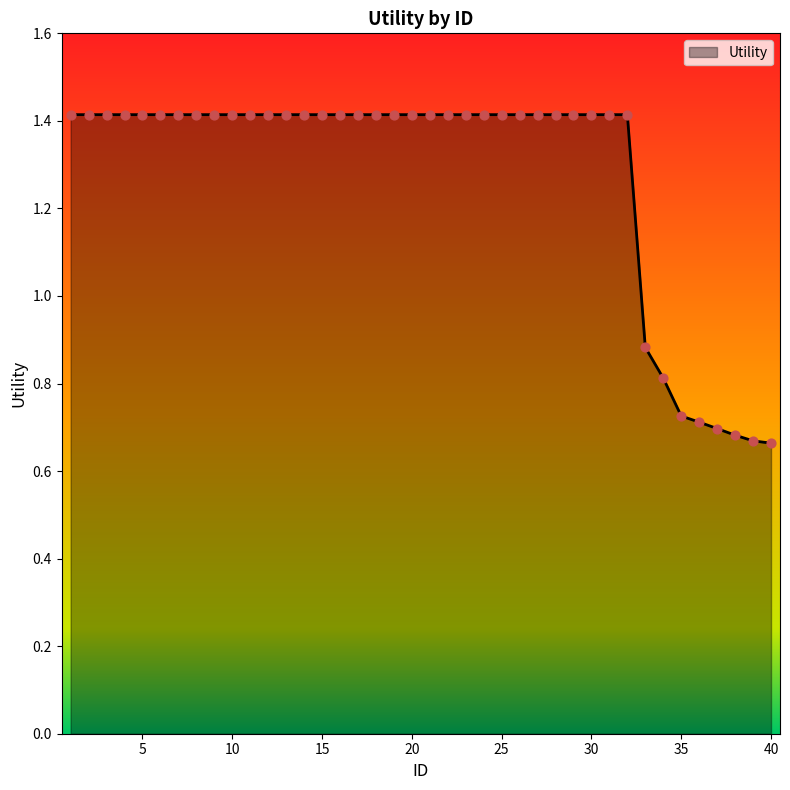

What is the maximum value shown in the chart?

1.4